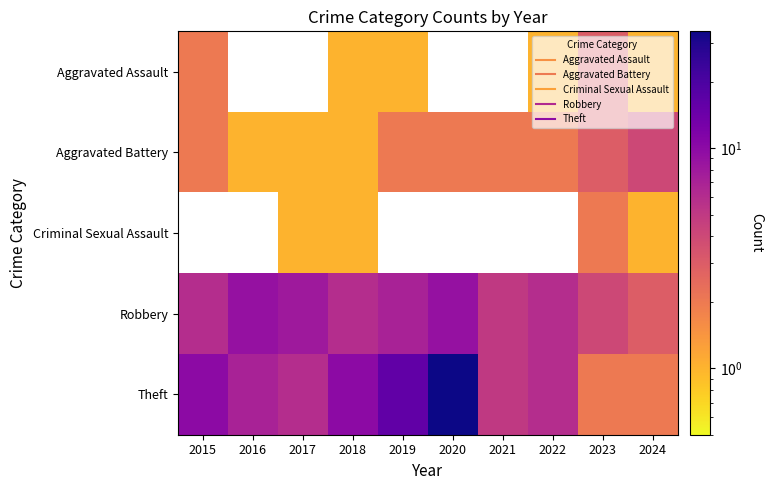

How many values in Aggravated Assault are above zero?

6